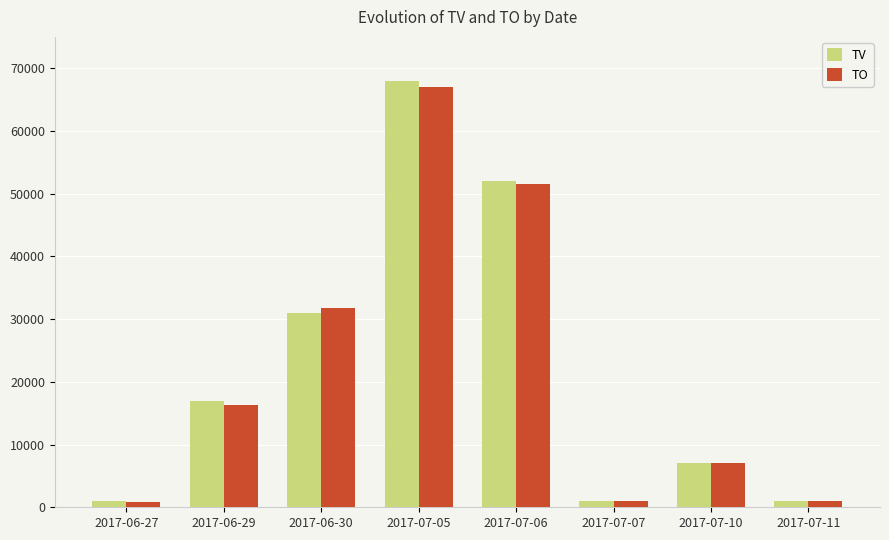

What is the minimum value shown in the chart?

910